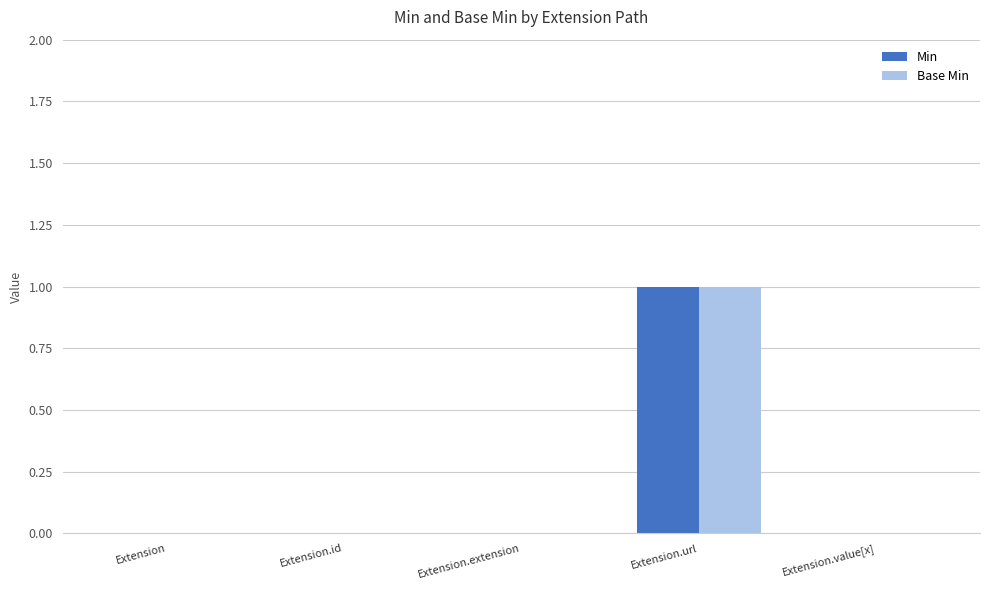

At which category is the sum across all series the highest?

Extension.url